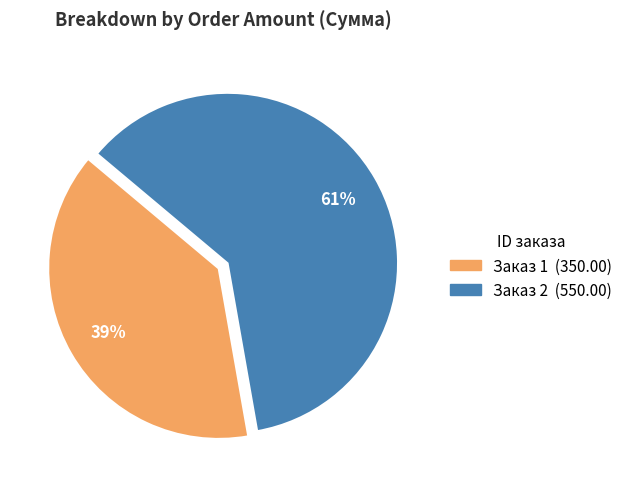

Does any single category account for the majority?

Yes